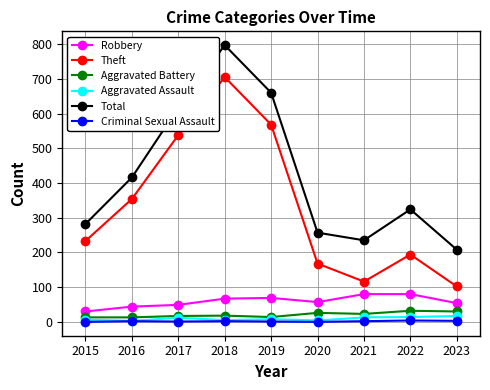

What are all the series names shown in the legend?

Robbery, Theft, Aggravated Battery, Aggravated Assault, Total, Criminal Sexual Assault